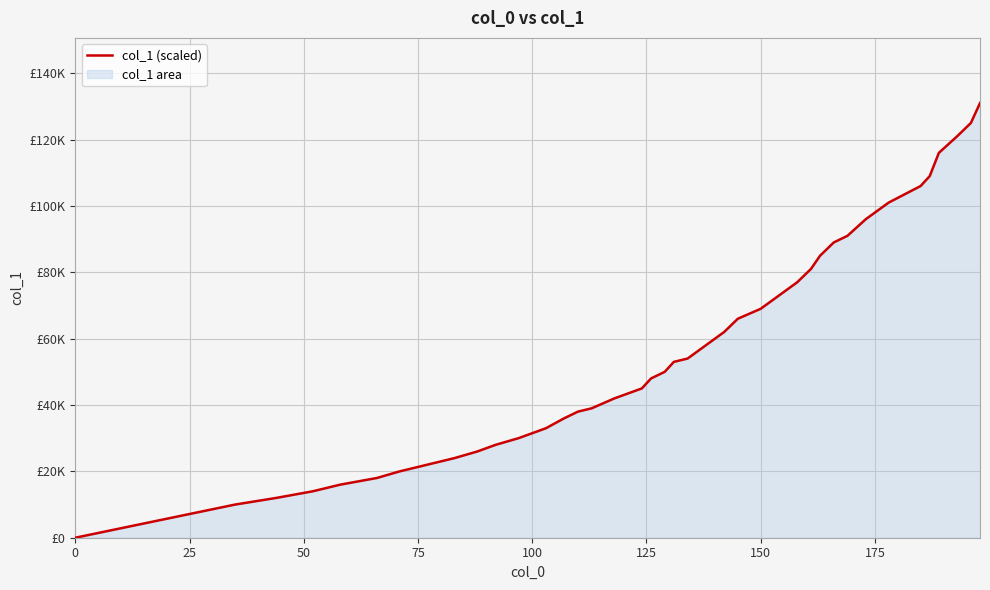

Does the chart have visible grid lines?

Yes